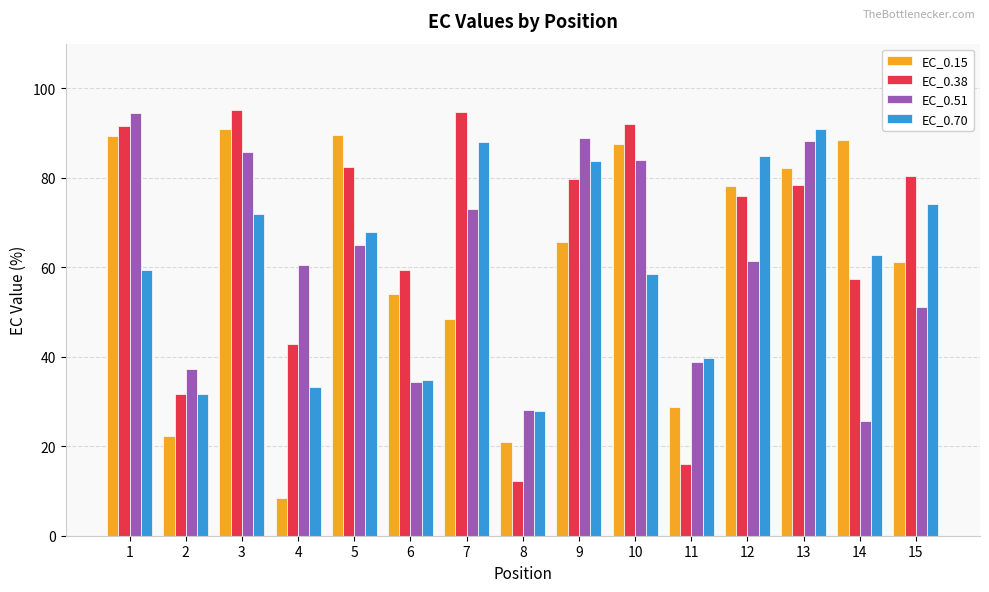

At 4, list the series in order from largest to smallest.

EC_0.51, EC_0.38, EC_0.70, EC_0.15